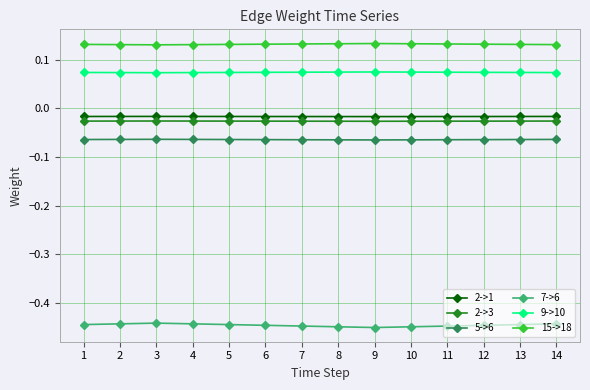

How many 15->18 values are between 0 and 1?

14